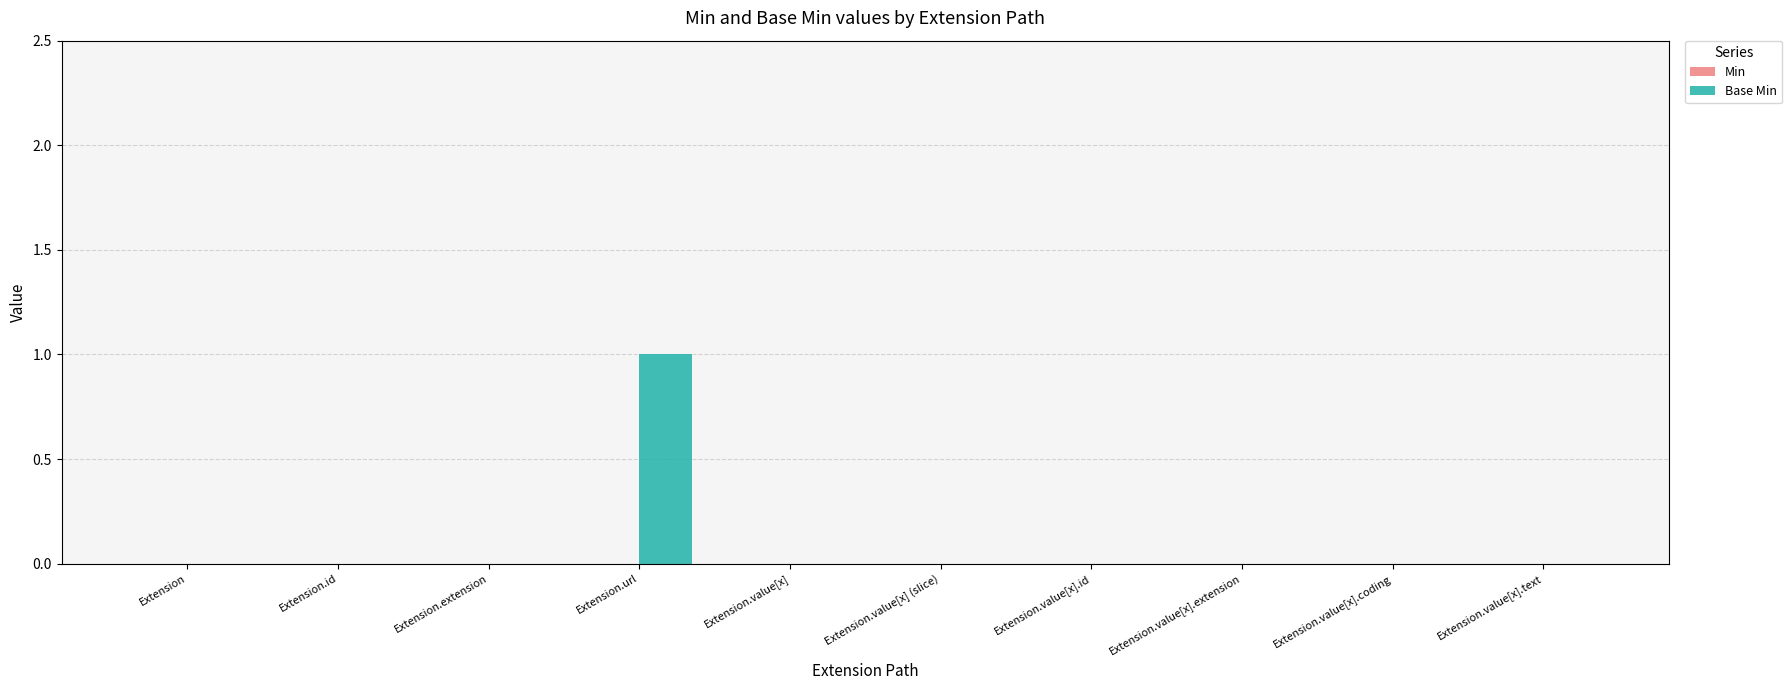

Which category has the highest value across all series?

Extension.url